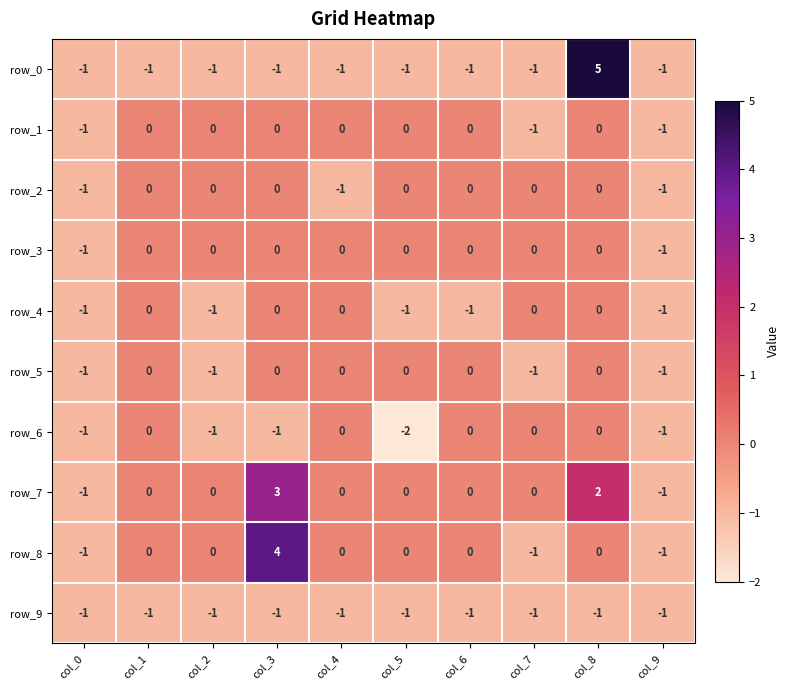

Which series has the largest range (max minus min)?

row_0